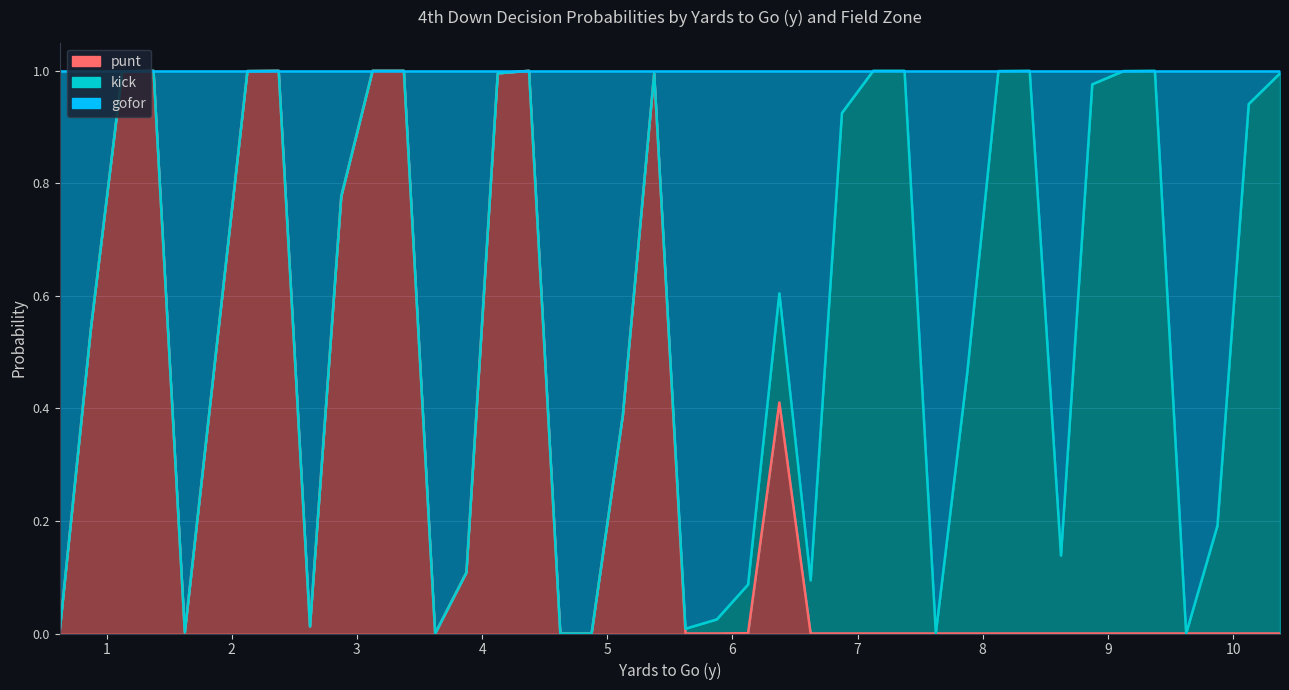

Which category has the highest value in the gofor series?

1